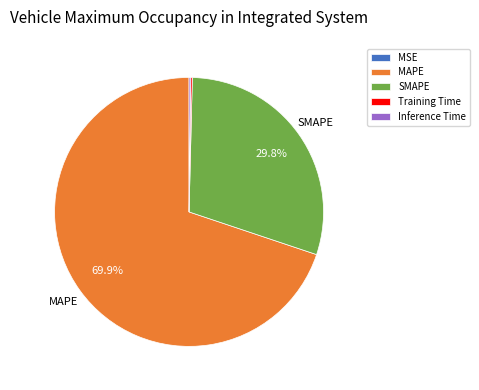

Does MAPE represent more than half of the total?

Yes